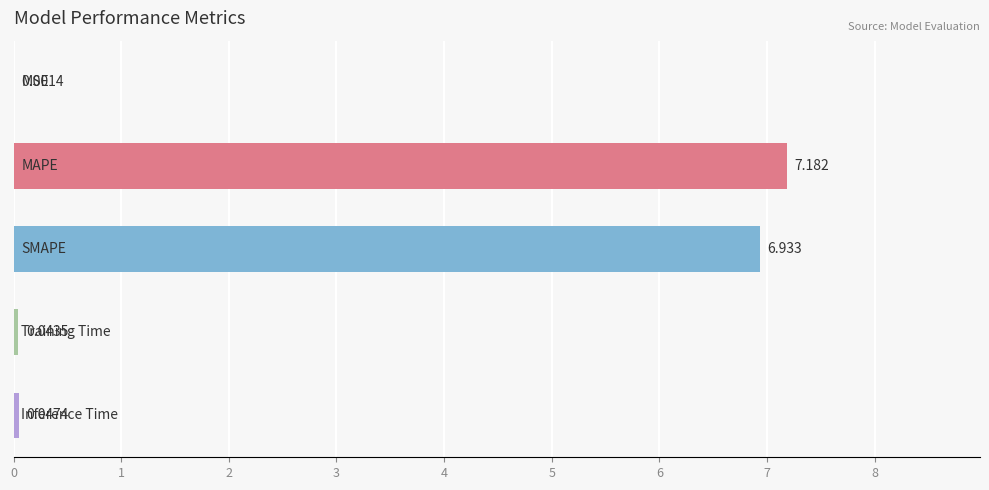

How many series are shown in this chart?

1